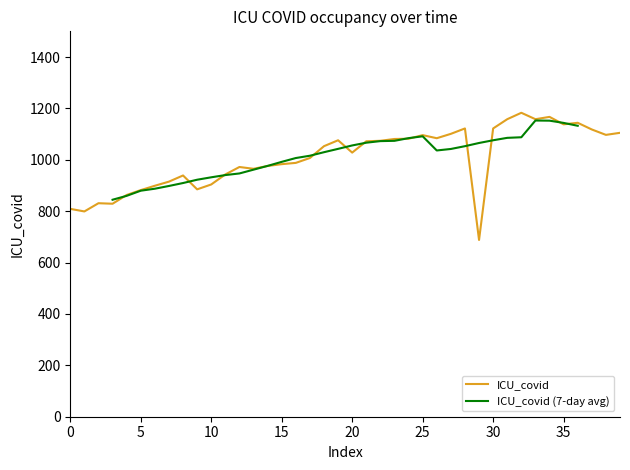

What is the maximum value for ICU_covid?

1183